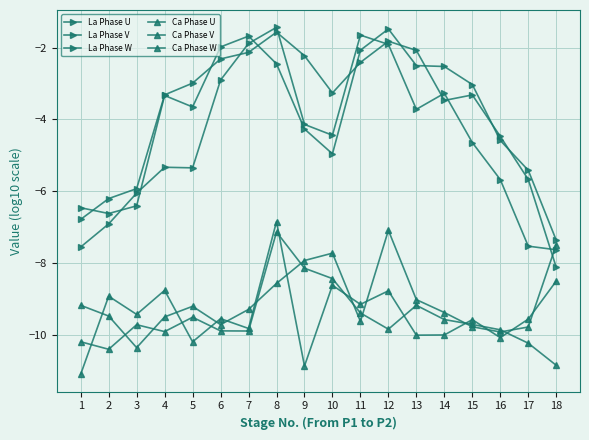

Reading left to right, extract all data points from this chart.

La Phase U: -6.5	-6.6	-6.4	-3.3	-3.7	-2.0	-1.7	-2.5	-4.3	-5.0	-2.1	-1.5	-2.5	-2.5	-3.0	-4.6	-5.4	-7.4
La Phase V: -6.8	-6.2	-5.9	-3.3	-3.0	-2.3	-2.1	-1.6	-2.2	-3.3	-2.4	-1.8	-2.1	-3.5	-3.3	-4.5	-5.7	-8.1
La Phase W: -7.5	-6.9	-6.1	-5.3	-5.3	-2.9	-1.9	-1.4	-4.1	-4.4	-1.7	-1.9	-3.7	-3.3	-4.6	-5.7	-7.5	-7.6
Ca Phase U: -9.2	-9.5	-10.4	-9.5	-9.2	-9.7	-9.3	-8.6	-7.9	-7.7	-9.6	-7.1	-9.0	-9.4	-9.8	-9.9	-9.8	-7.5
Ca Phase V: -11.1	-8.9	-9.4	-8.8	-10.2	-9.5	-9.8	-6.8	-10.9	-8.6	-9.1	-8.8	-10.0	-10.0	-9.6	-10.1	-9.6	-8.5
Ca Phase W: -10.2	-10.4	-9.7	-9.9	-9.5	-9.9	-9.9	-7.1	-8.1	-8.4	-9.4	-9.8	-9.2	-9.6	-9.7	-9.9	-10.2	-10.8